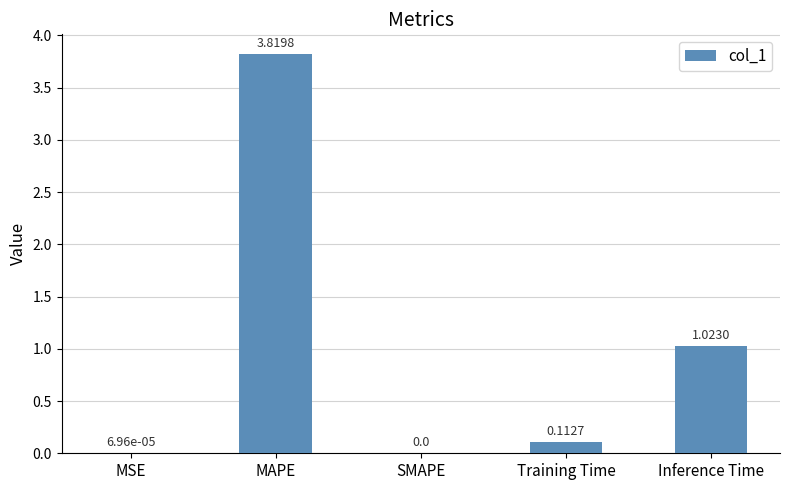

How many positive values are there?

4